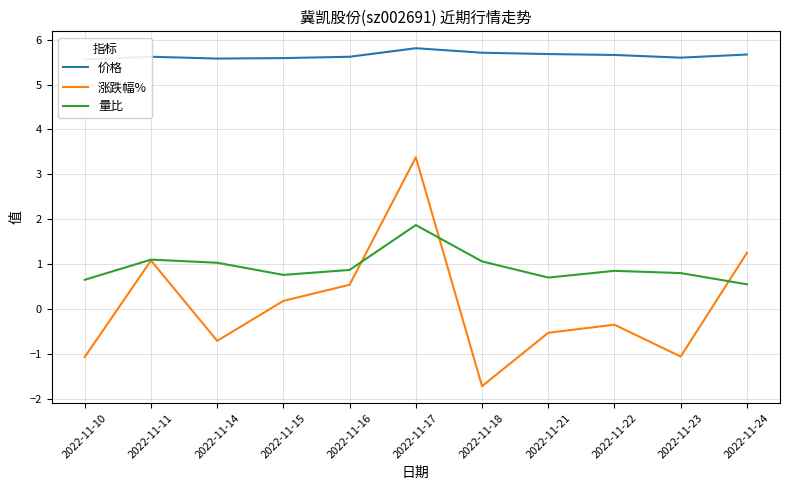

Where is the first local minimum for 价格?

2022-11-14